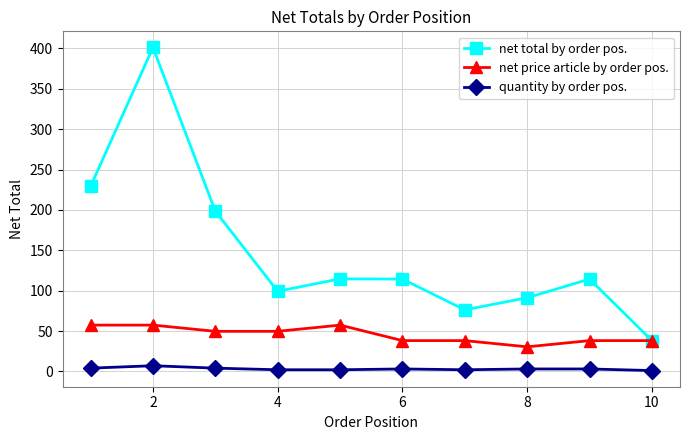

In net total by order pos., how many points are higher than both neighbors (excluding endpoints)?

3